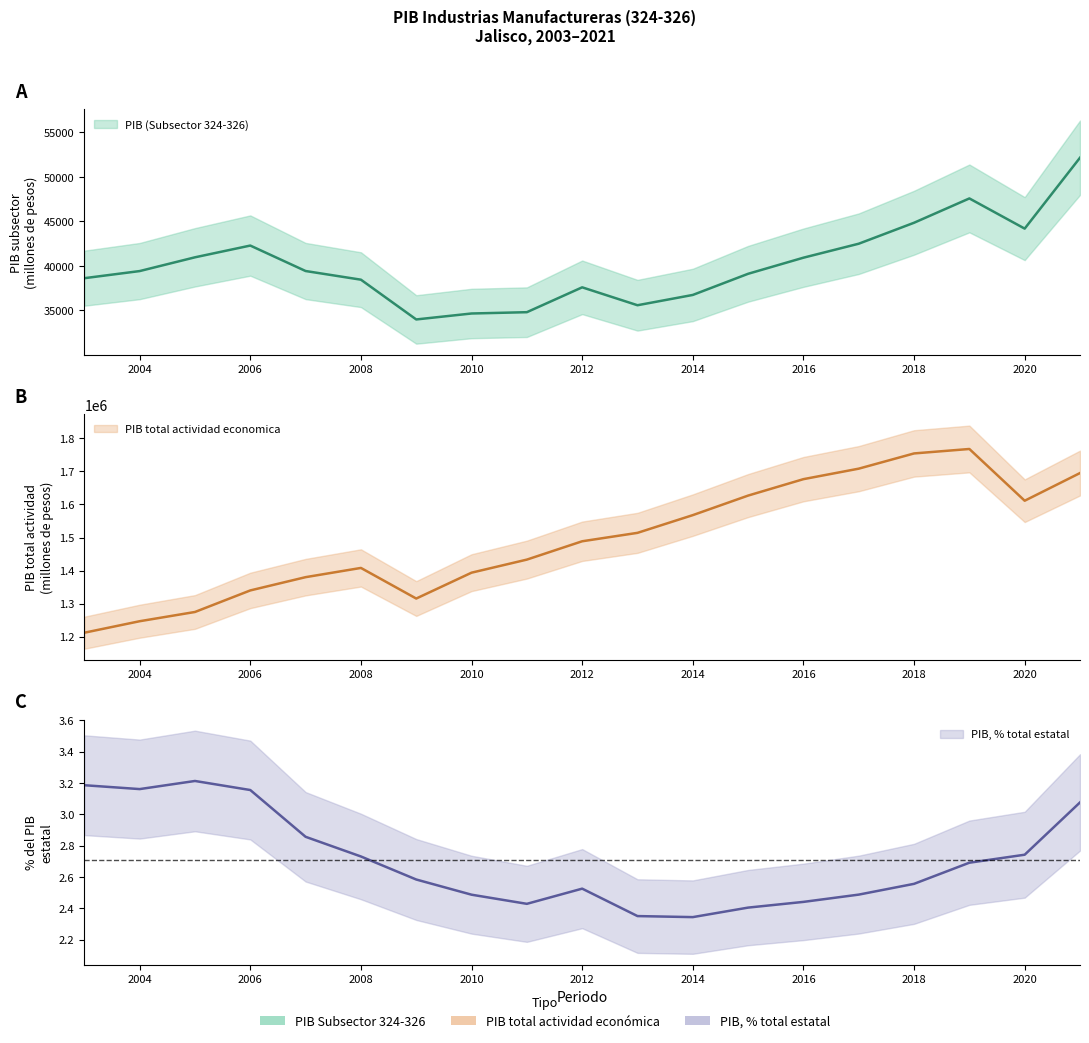

At which category does PIB total actividad economica reach its first local peak?

2008